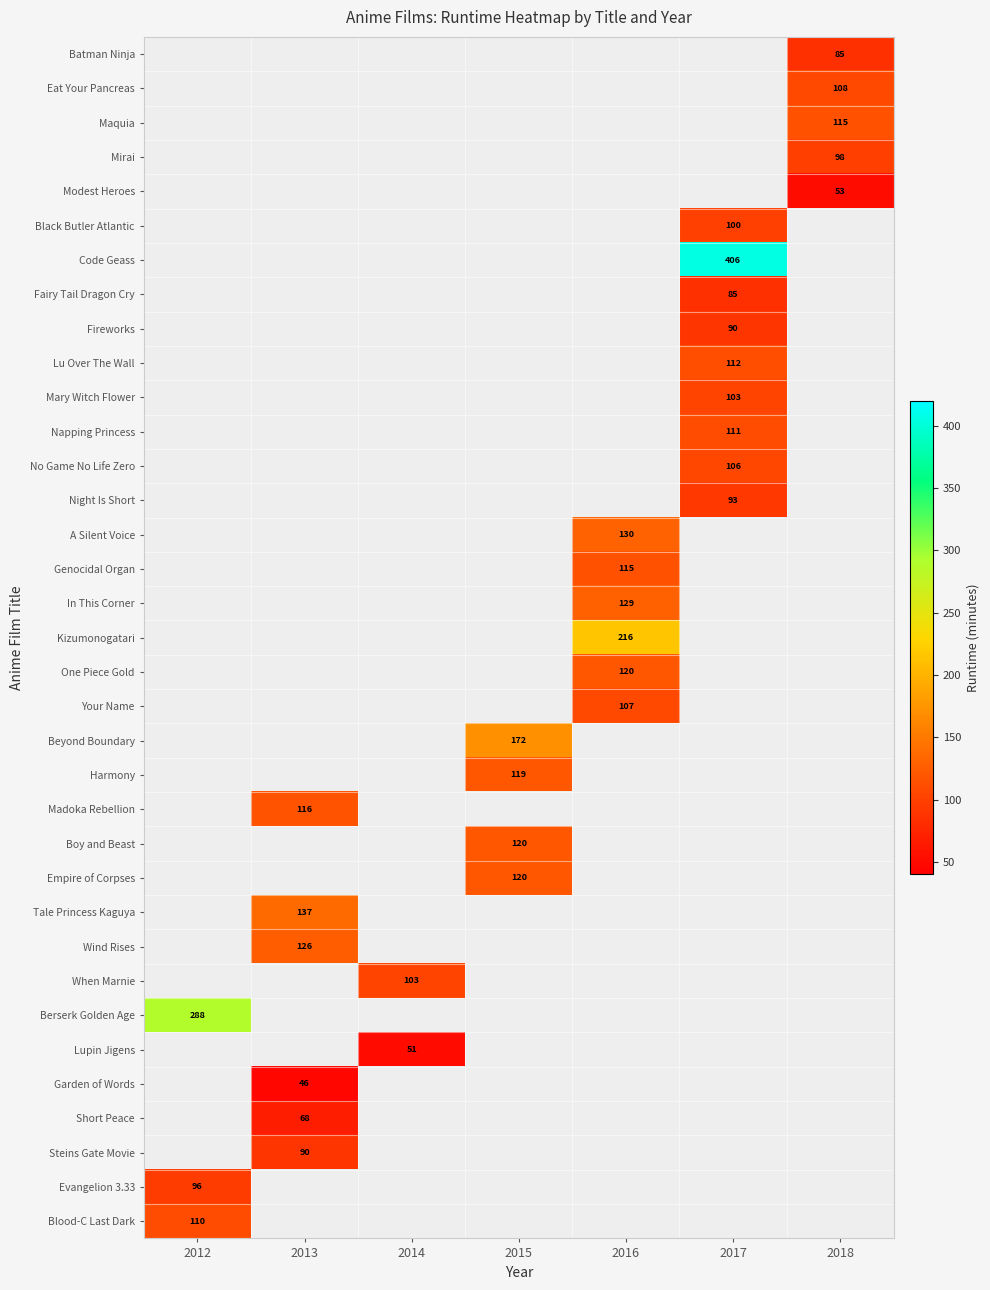

What is the spread (max minus min) of values at 2018?

62.0